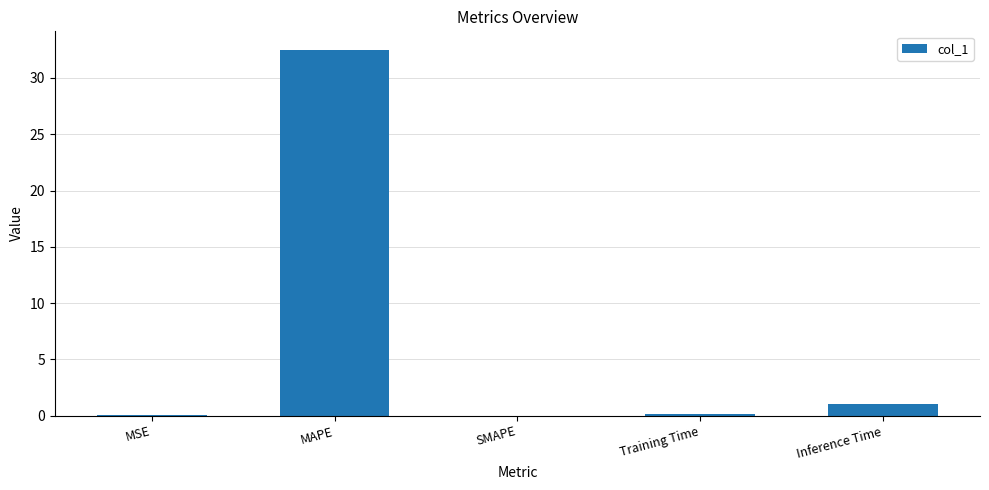

What is the approximate value at Inference Time?

1.0